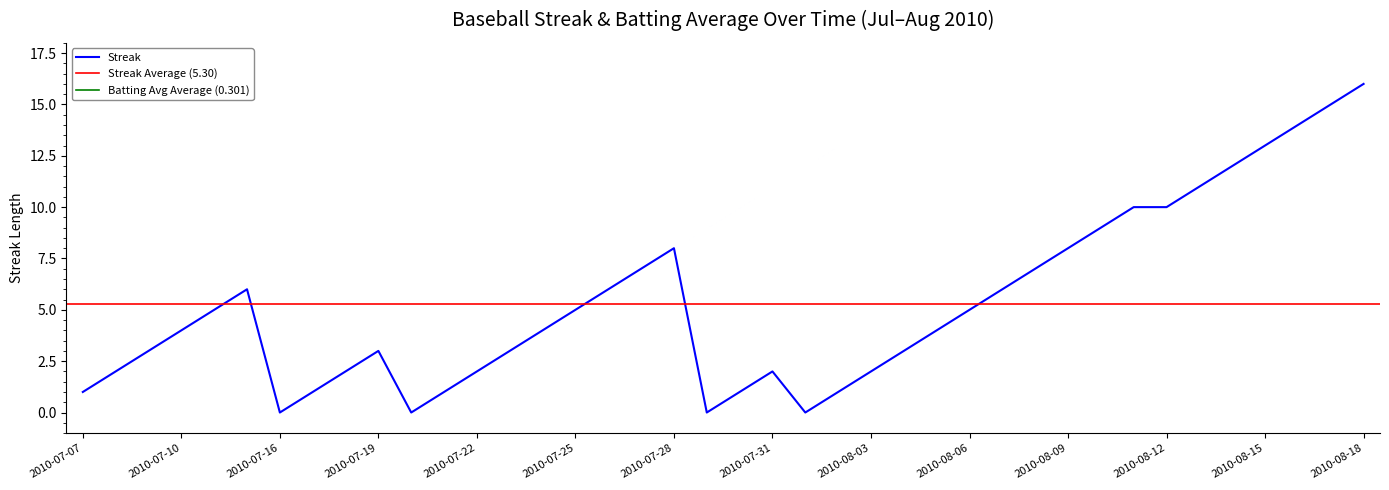

Count the number of categories in the chart.

40